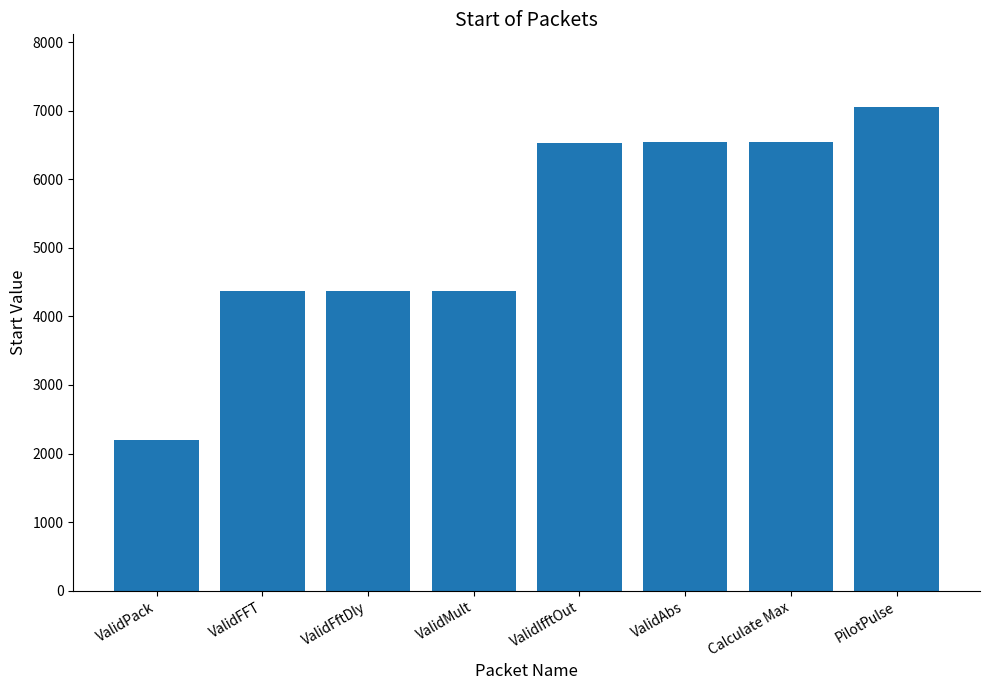

What is the average value?

5247